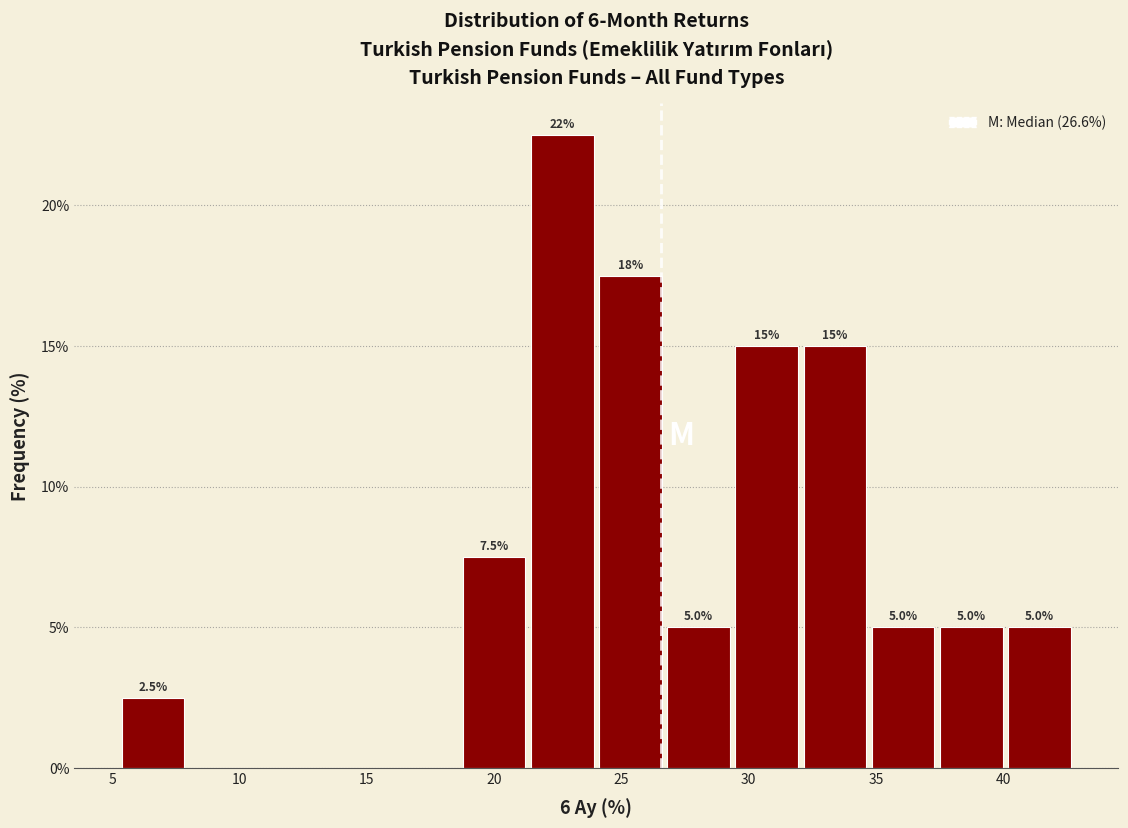

Over which range of the x-axis is the bar tallest?

21.5 to 24.0